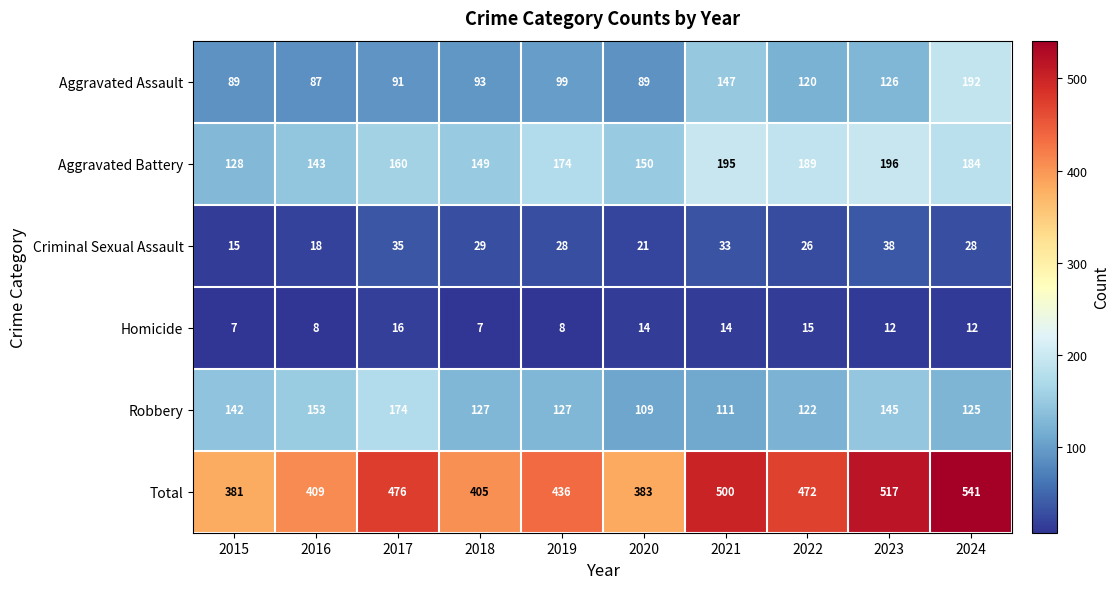

What is the difference between the maximum and second lowest values in the Aggravated Battery series?

53